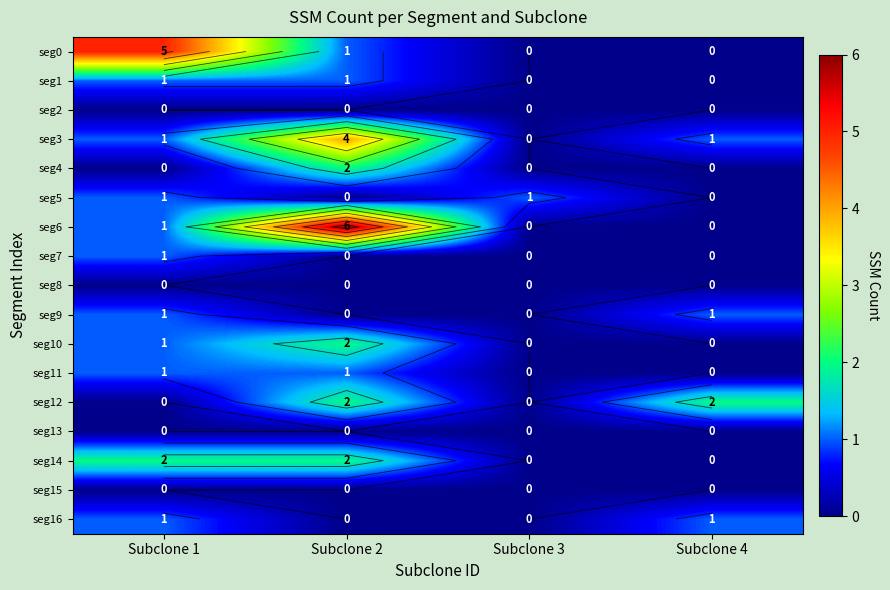

Rank the series at Subclone 2 from highest to lowest value.

seg6, seg3, seg4, seg10, seg12, seg14, seg0, seg1, seg11, seg2, seg5, seg7, seg8, seg9, seg13, seg15, seg16